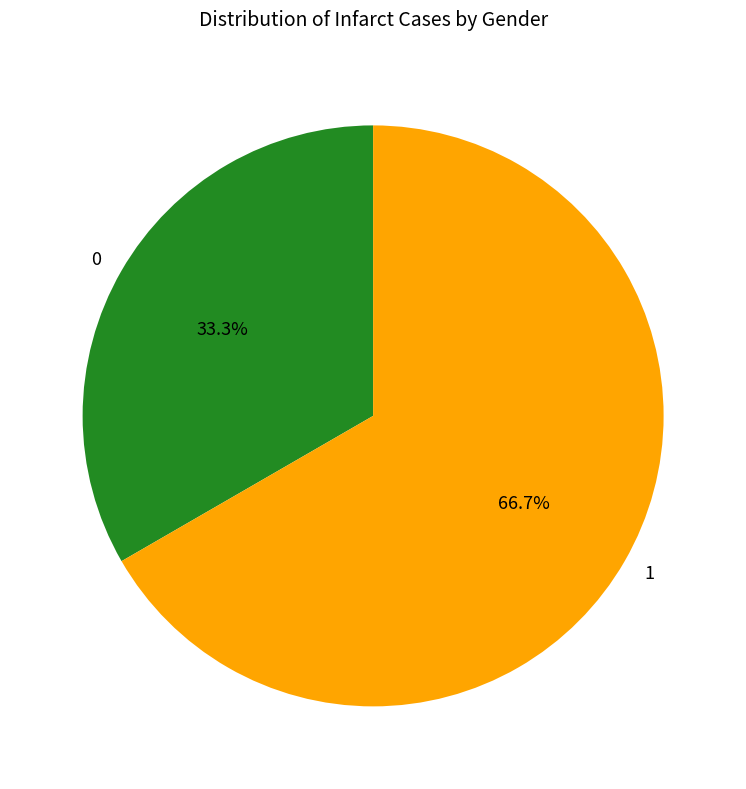

Is there a majority slice in this chart?

Yes